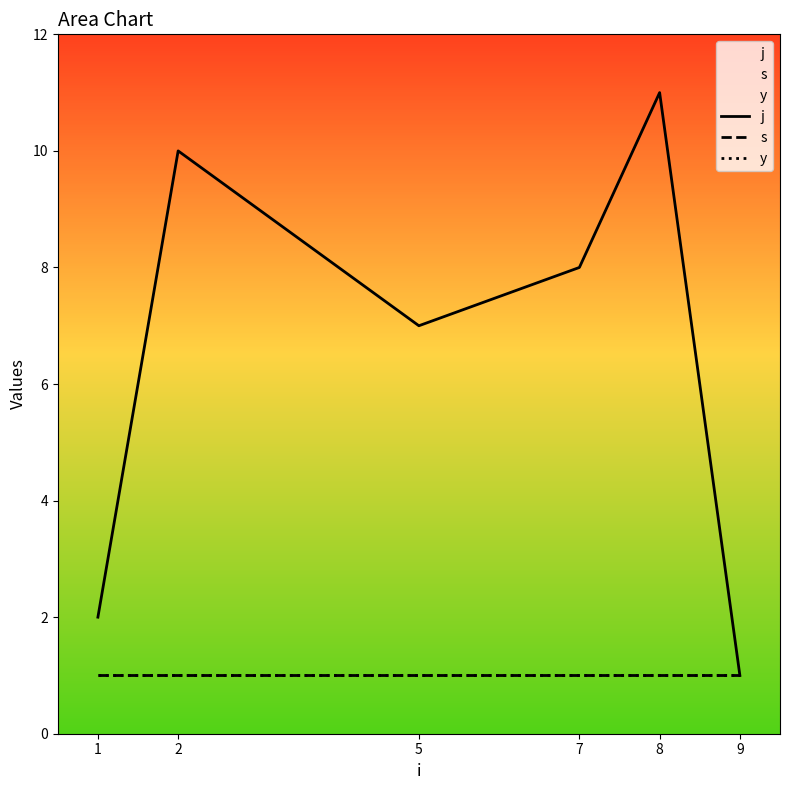

Which category has the lowest value in the y series?

1